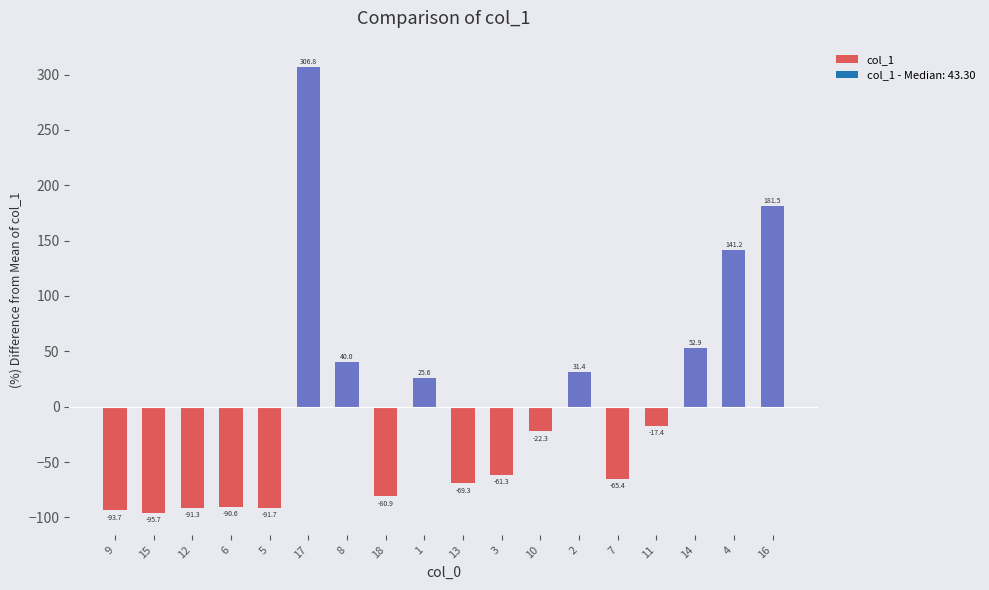

What is the difference between the maximum and minimum values?

402.5